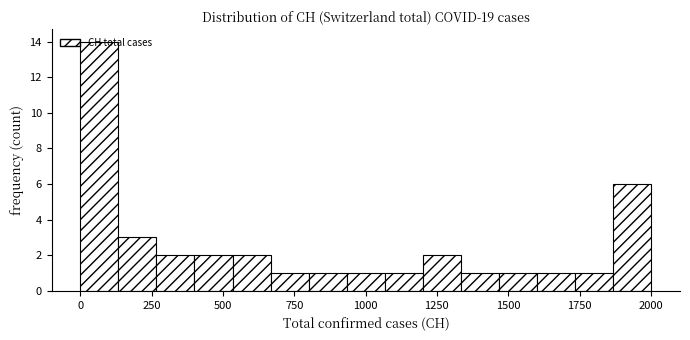

Read against the x-axis, roughly where is the centre of the tallest bar?

50